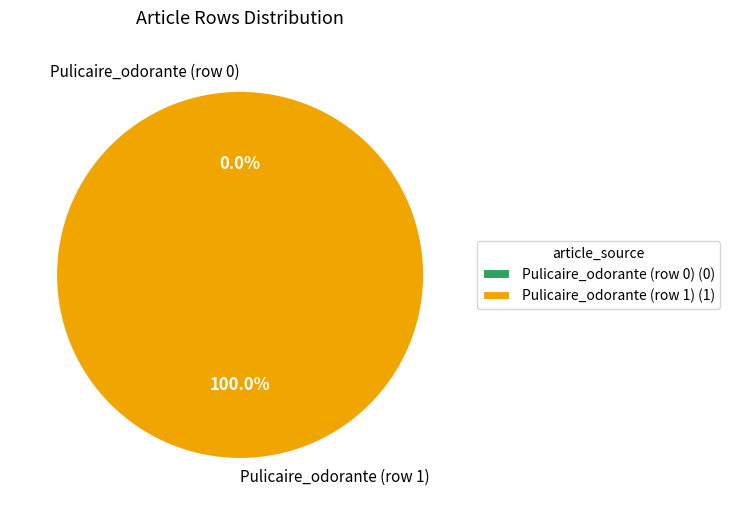

Which slice is the smallest?

Pulicaire_odorante (row 0)